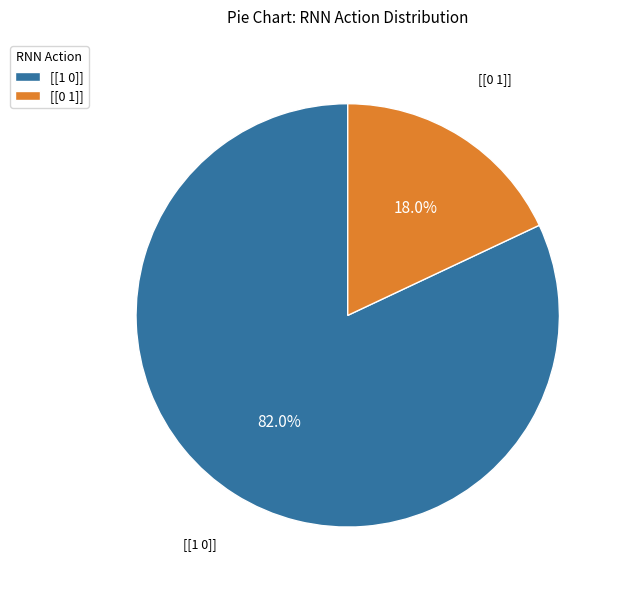

The [[0 1]] slice represents 18% of the pie. True or false?

True